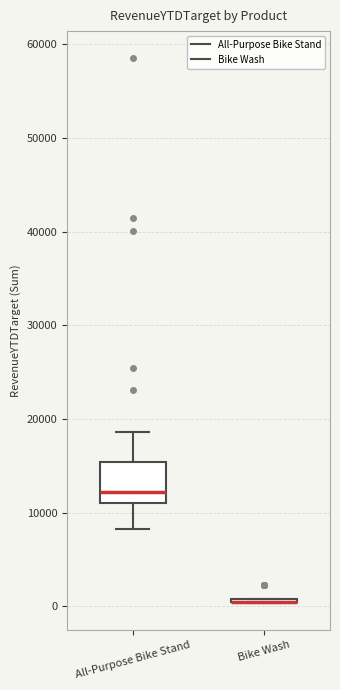

Where does the lower whisker of the box for All-Purpose Bike Stand end on the y-axis? The values are not printed on the chart, so give them approximately, as read against the axis.

8000